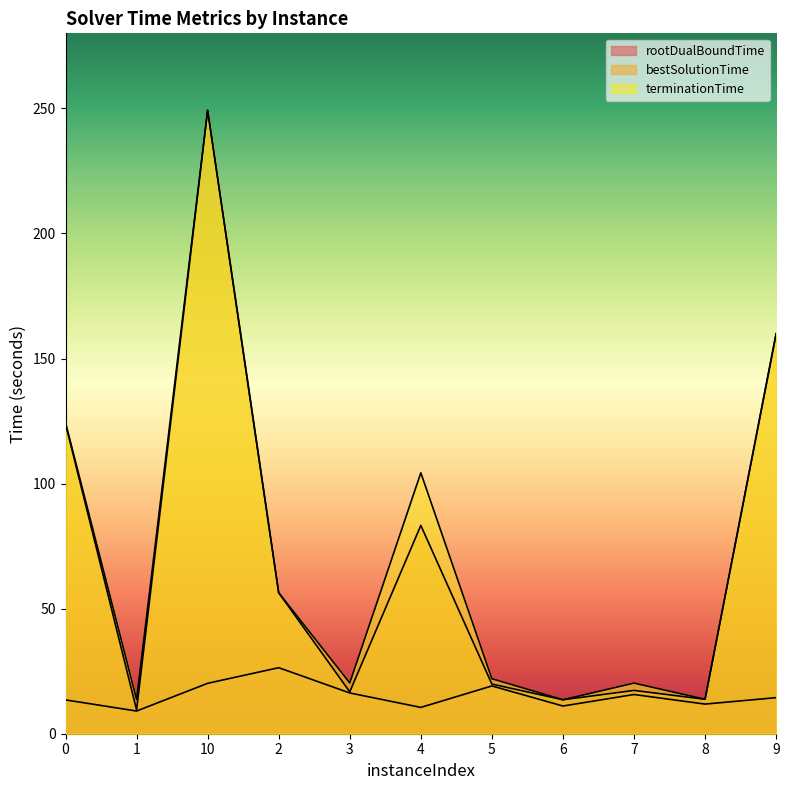

Does the chart have visible grid lines?

No